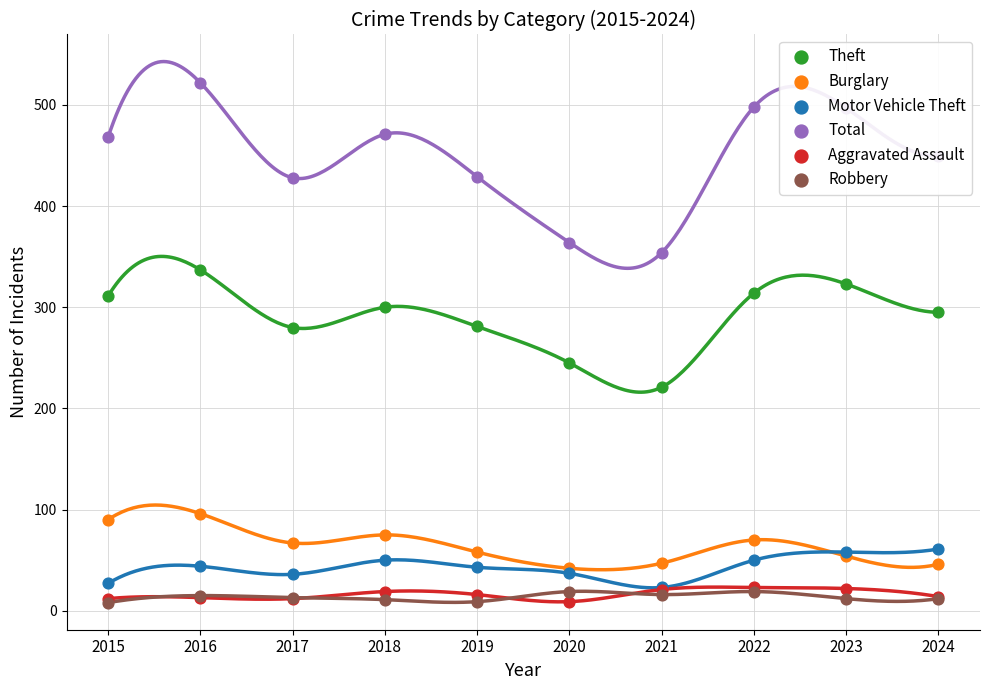

Which series has the largest total across all categories?

Total